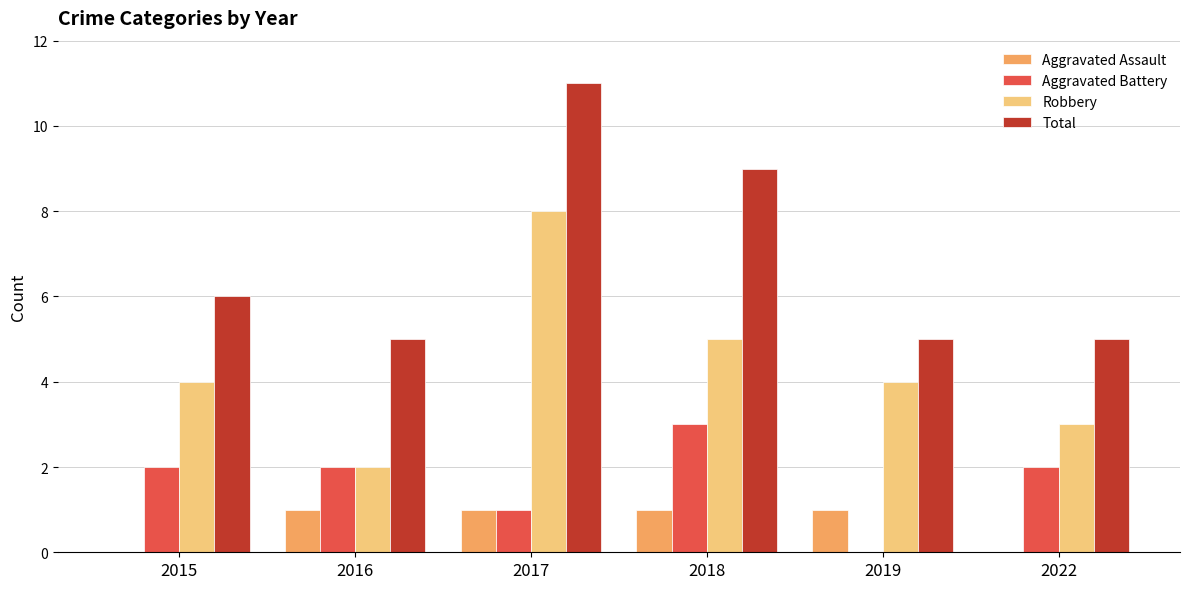

Is the value of Aggravated Assault at 2017 greater than the value of Total at 2018?

No